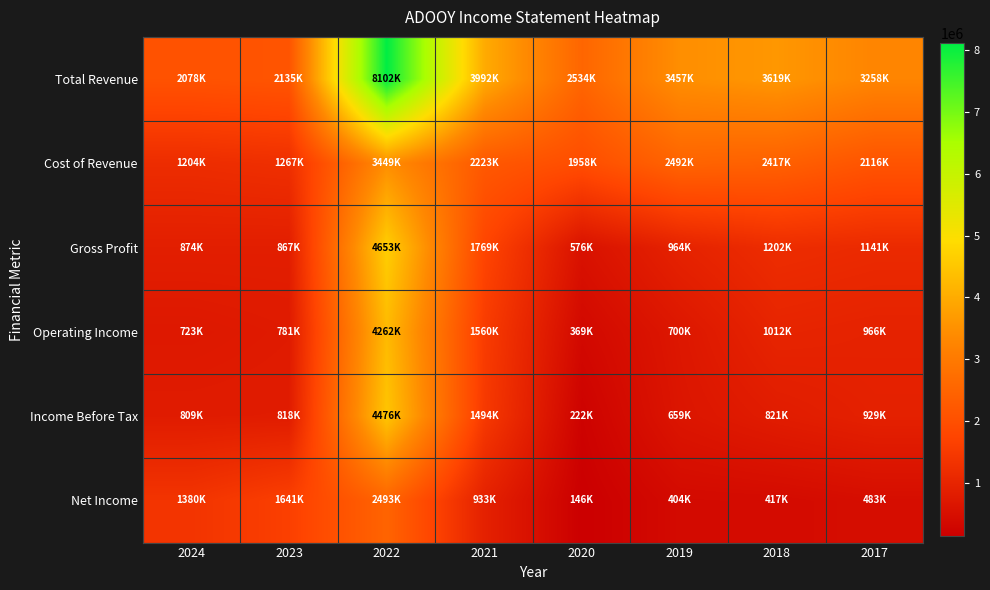

At how many categories does at least one series exceed 6052392?

1